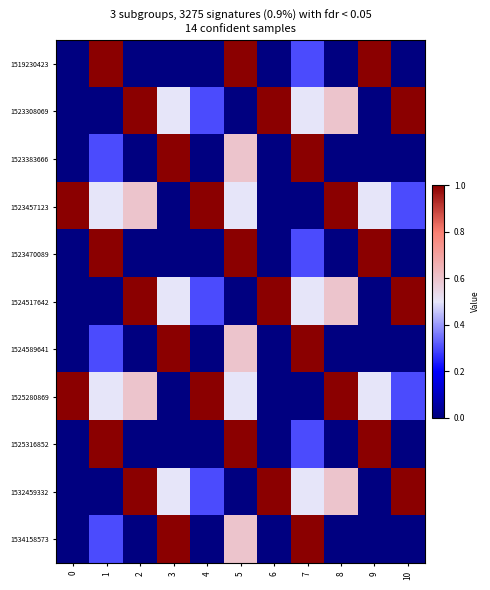

How many series are shown in this chart?

11